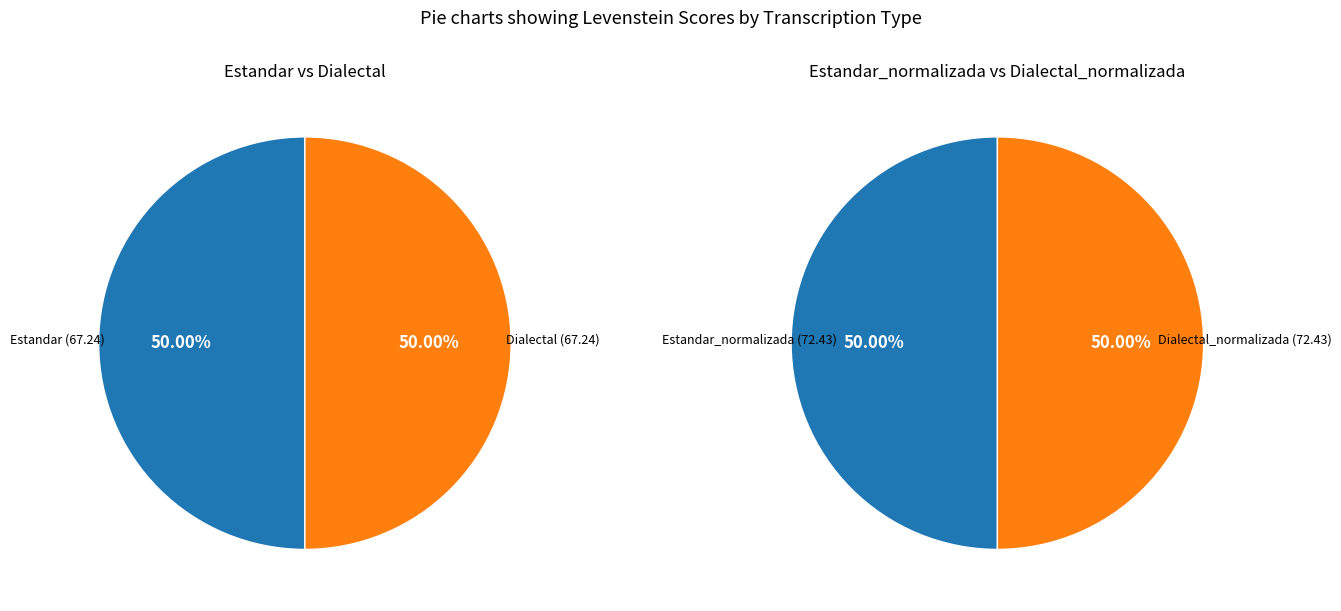

Is there a majority slice in this chart?

No